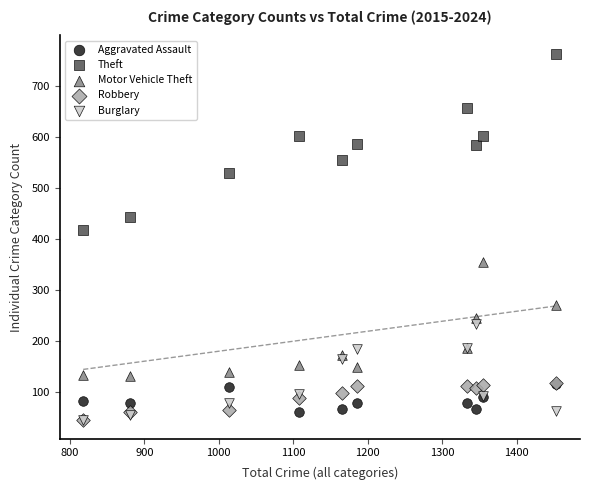

What are all the series names shown in the legend?

Aggravated Assault, Theft, Motor Vehicle Theft, Robbery, Burglary